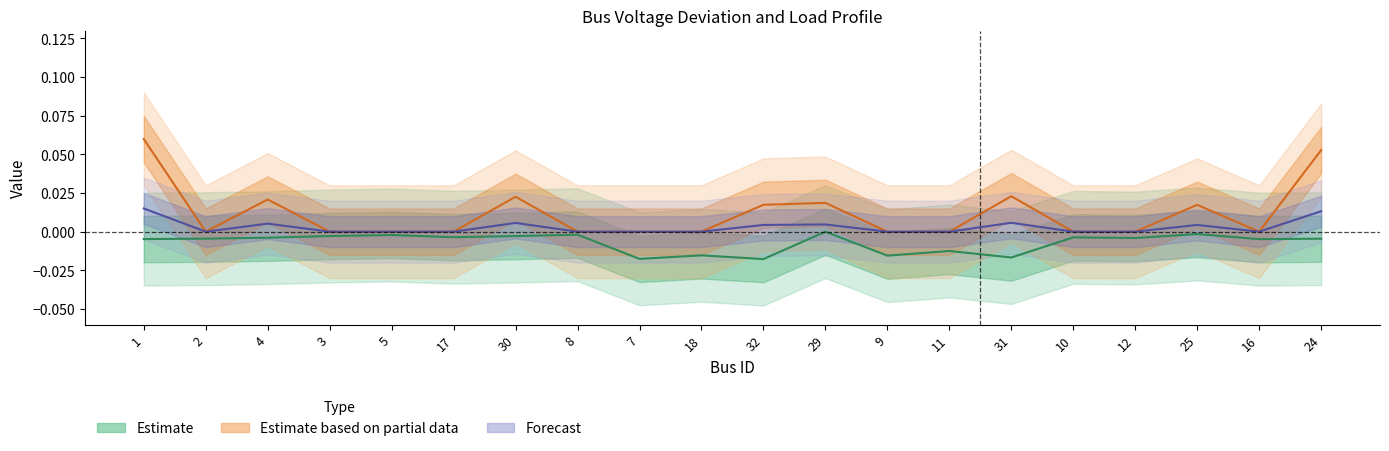

The Pd series shows 0.0 at 32. True or false?

True